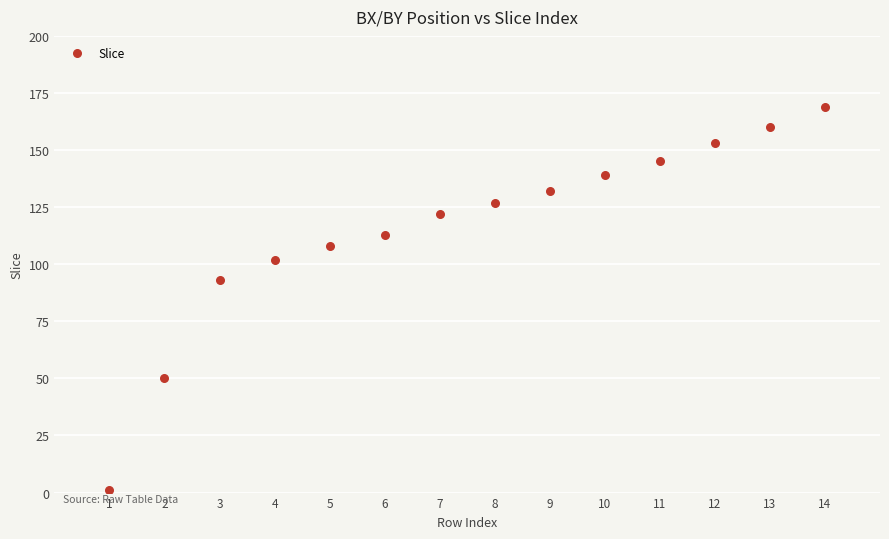

What is the range of Y values (max minus min)?

168